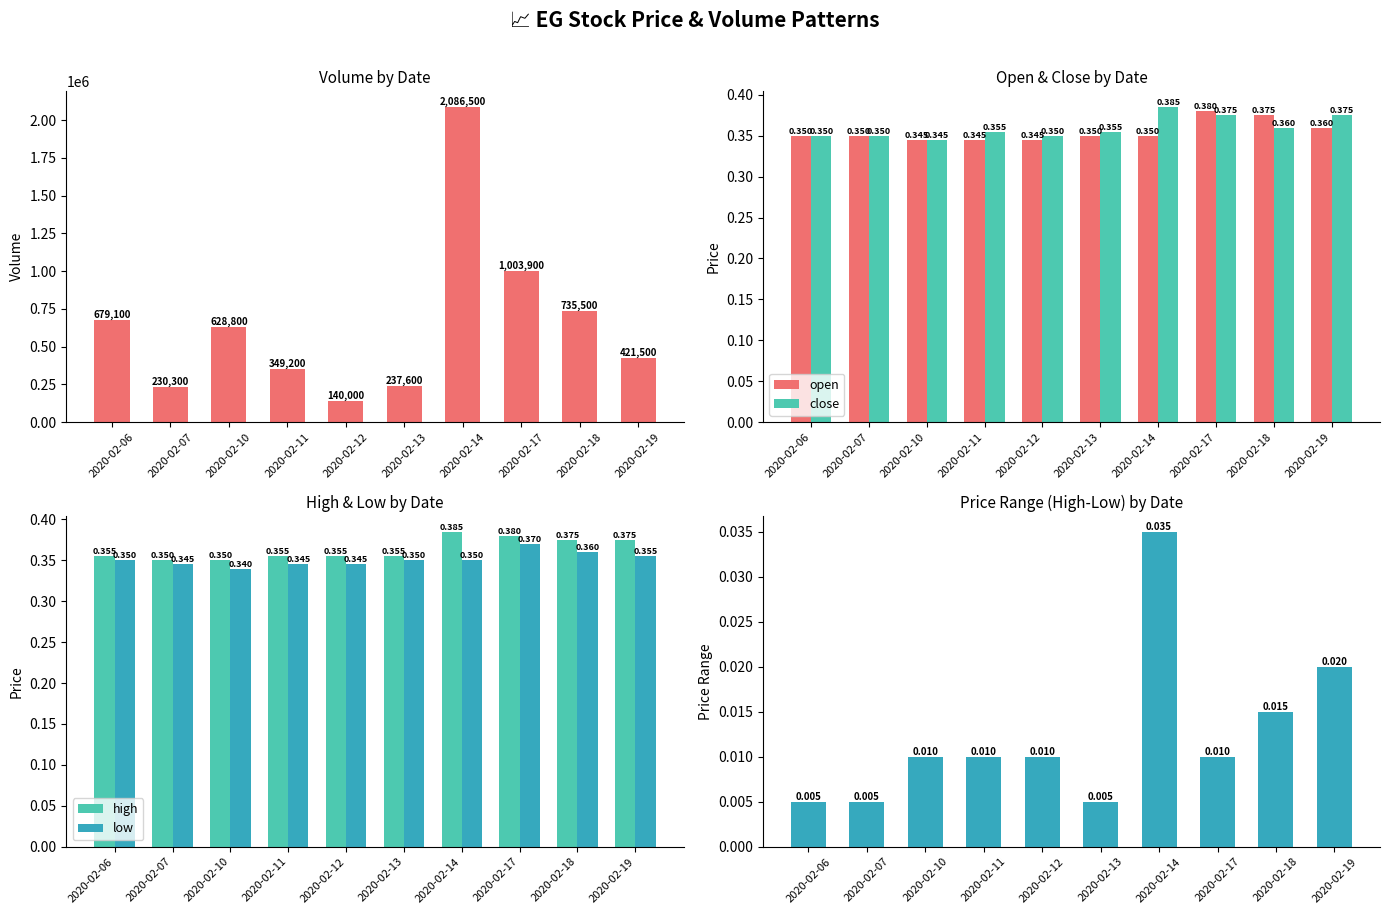

Where is open nearest to the value 0?

2020-02-10